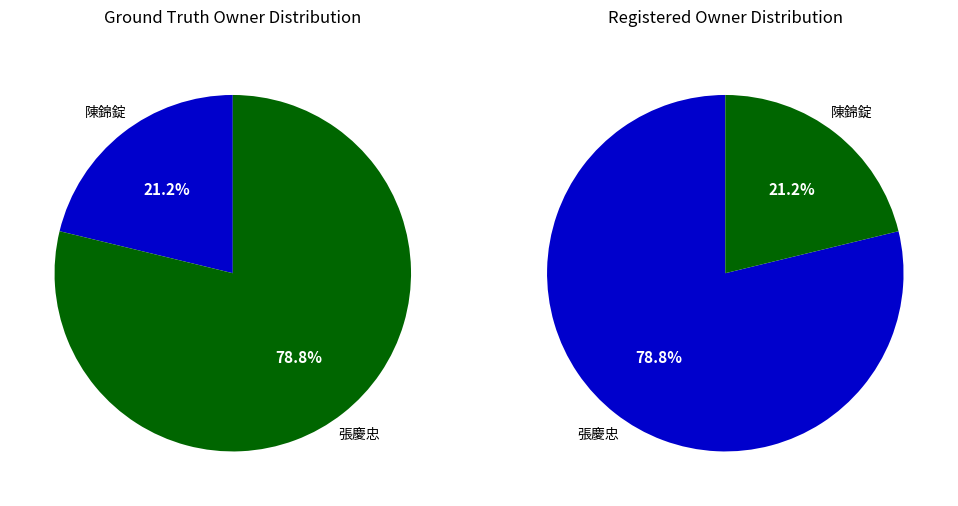

To the nearest percent, what is the difference between the largest and smallest slice percentages?

58%